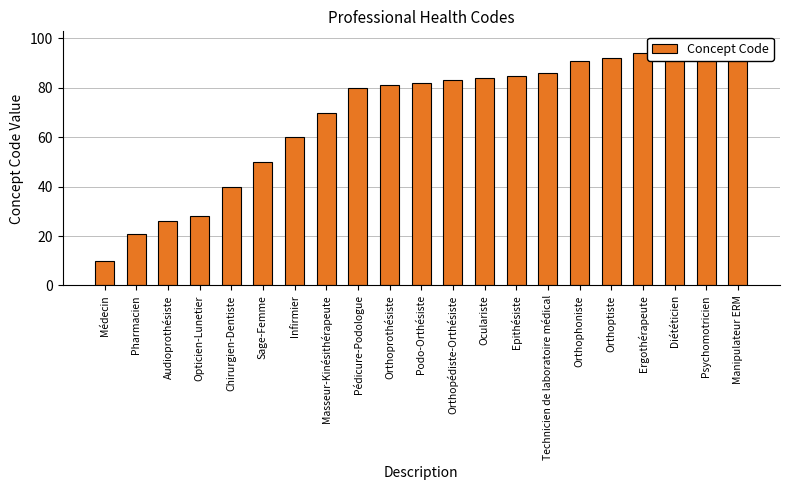

How many bars are there in total?

21